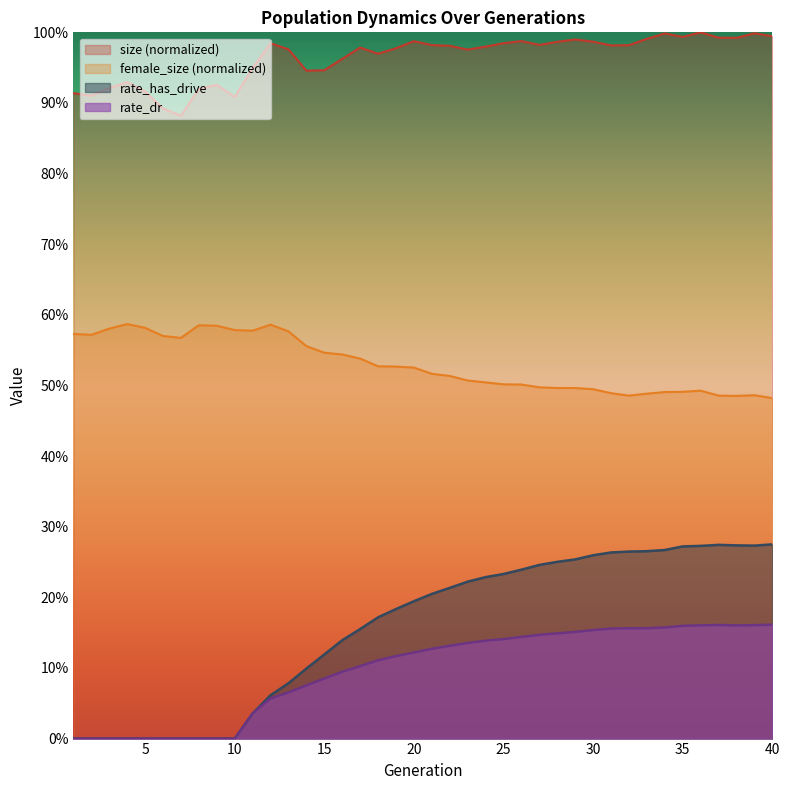

What is the total value across all series at 26?

0.4